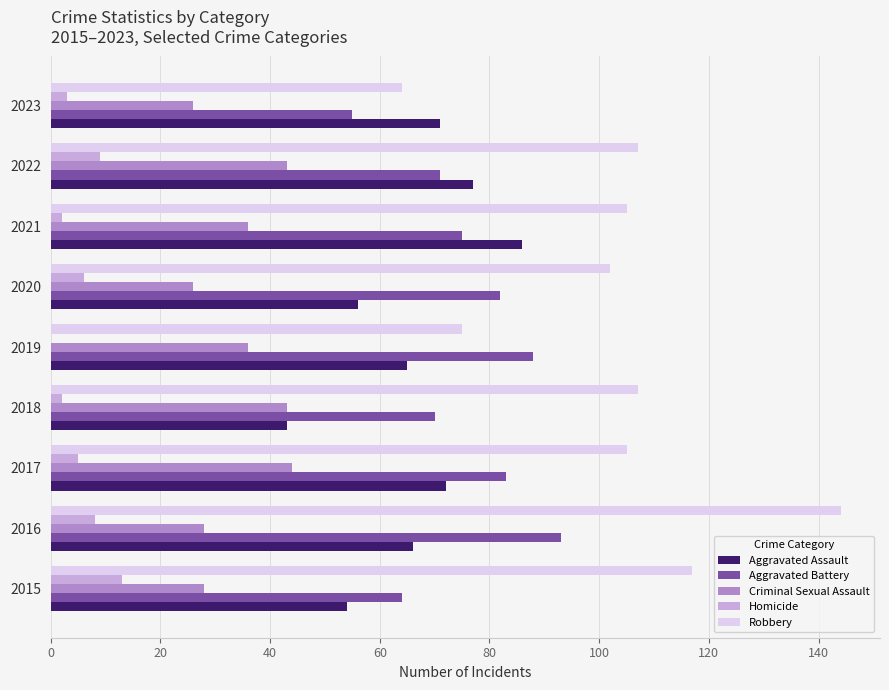

What are all the series names shown in the legend?

Aggravated Assault, Aggravated Battery, Criminal Sexual Assault, Homicide, Robbery